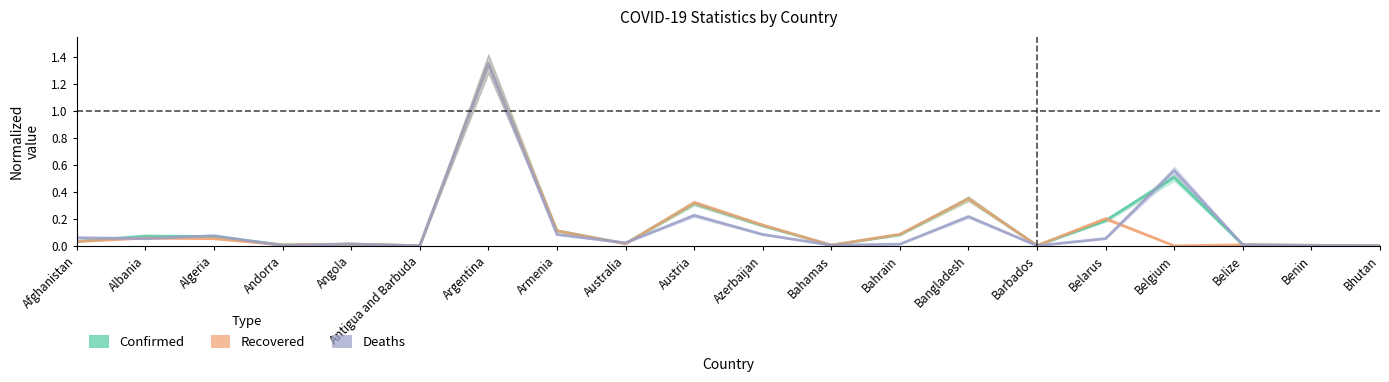

What is the total value across all series at Australia?

0.1